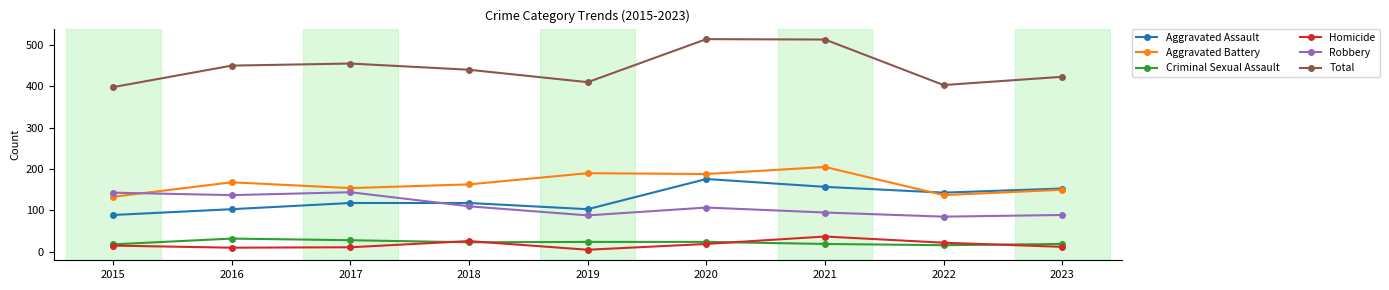

Between which two adjacent categories do Aggravated Battery and Robbery first intersect?

2015 and 2016